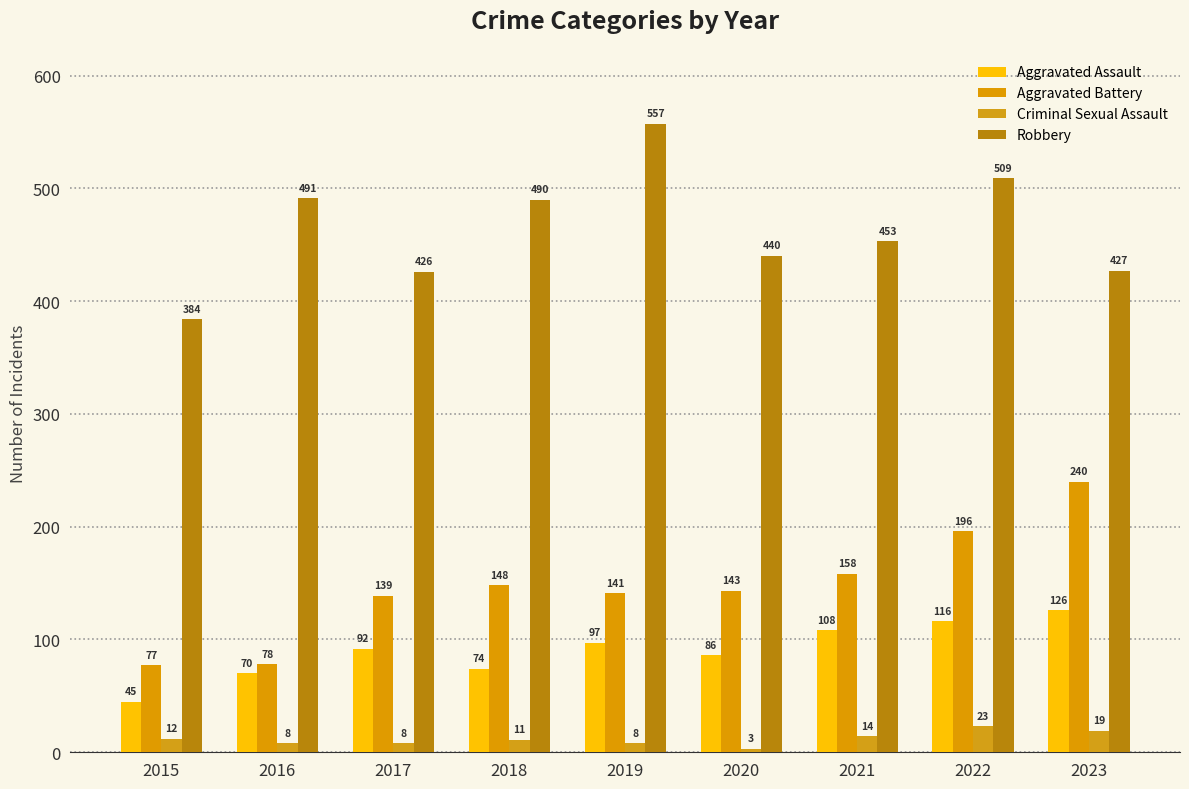

What is the smallest value displayed?

3